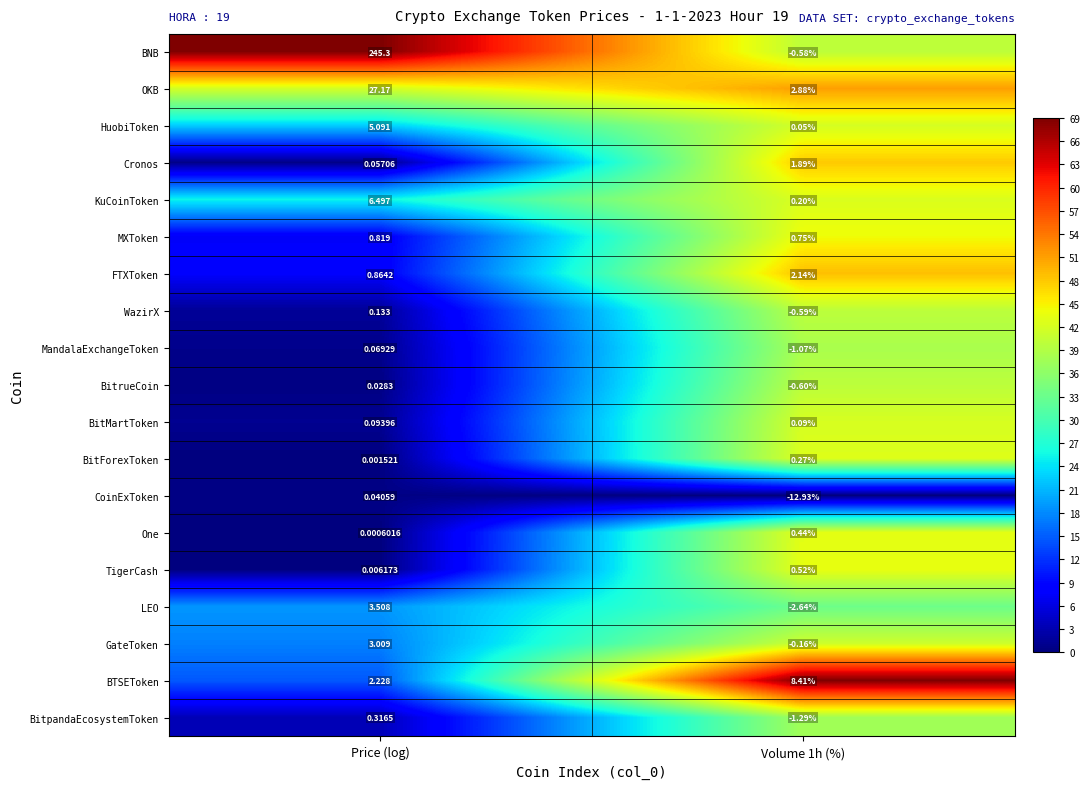

At which category is the sum across all series the highest?

Price (log)